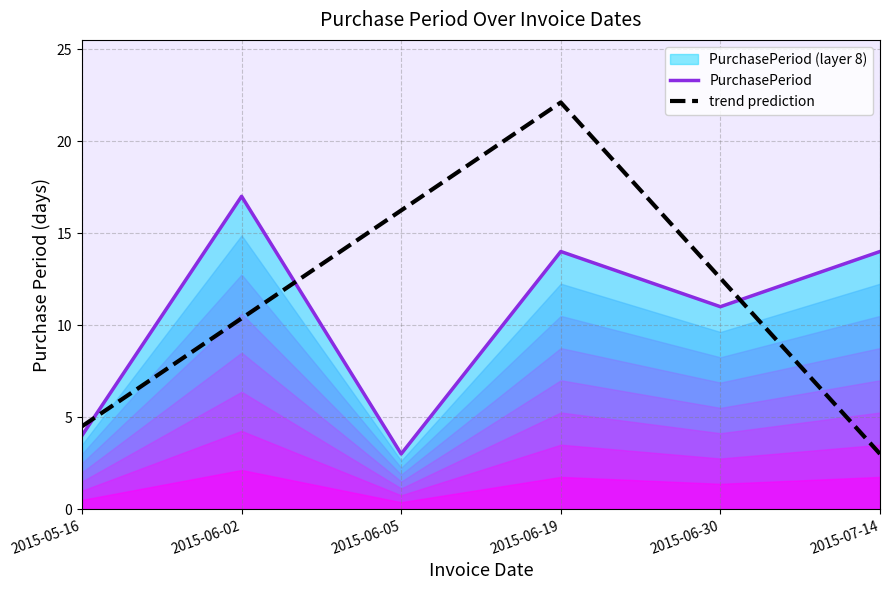

What position from the left is 2015-06-02?

2